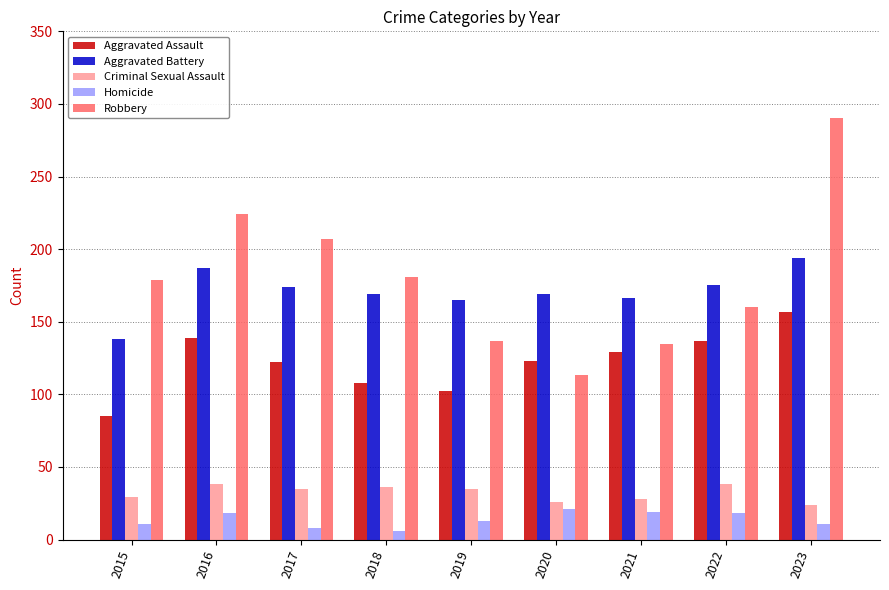

Is it true that Aggravated Battery equals 234 at 2017?

False